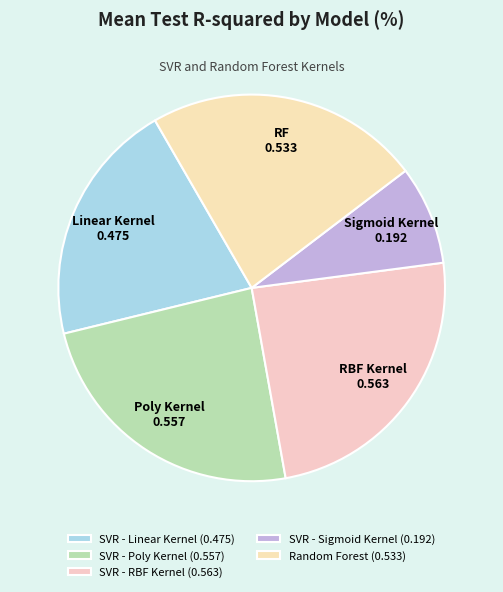

Which category has the smallest portion of the pie?

SVR - Sigmoid Kernel